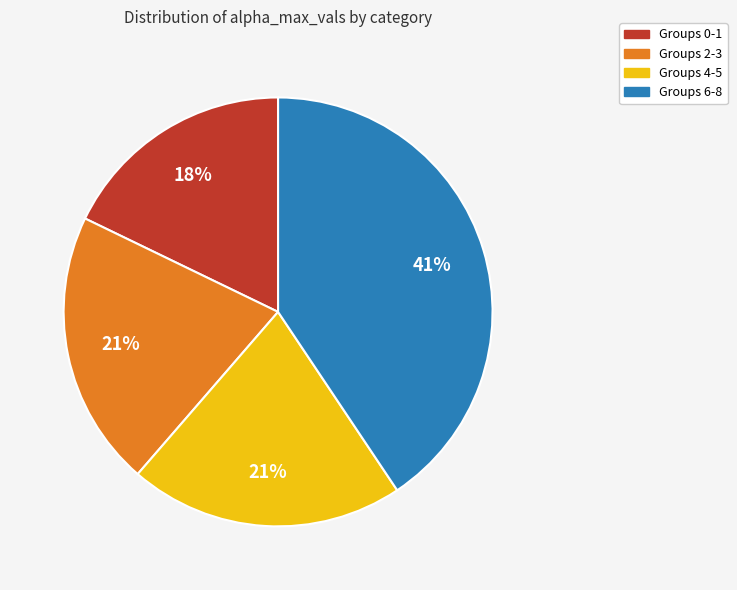

Approximately how many times larger is the value at Groups 2-3 compared to Groups 6-8?

0.5